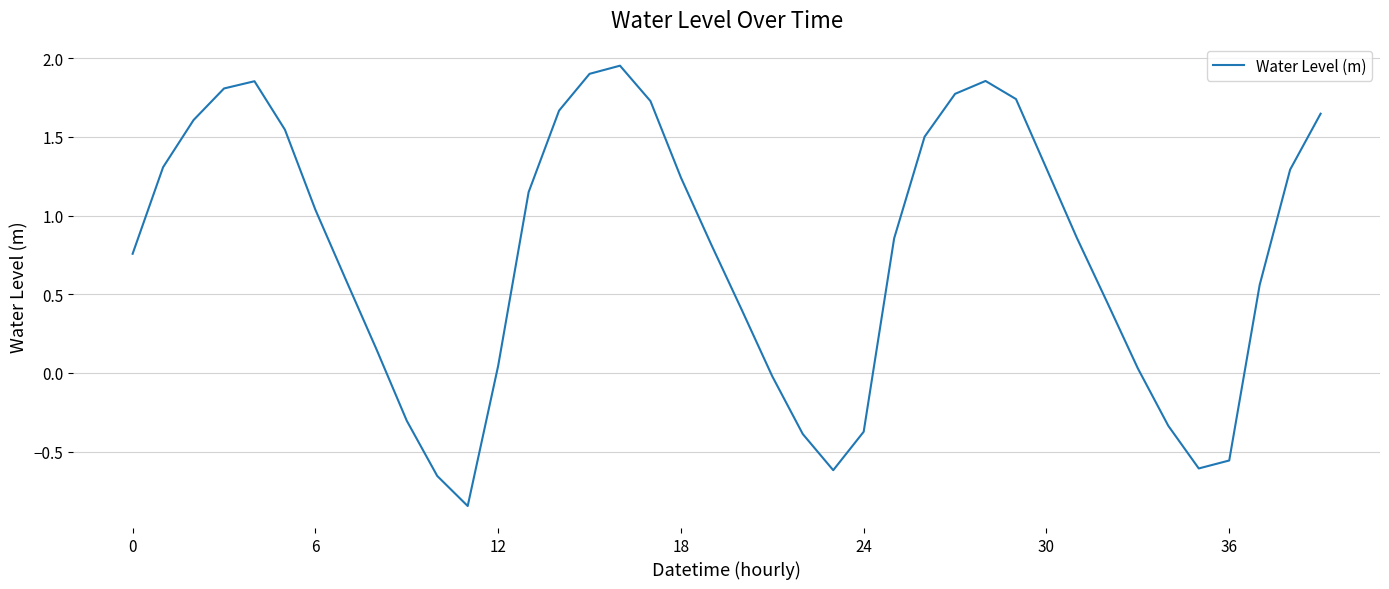

What is the difference between the maximum and minimum values?

2.8